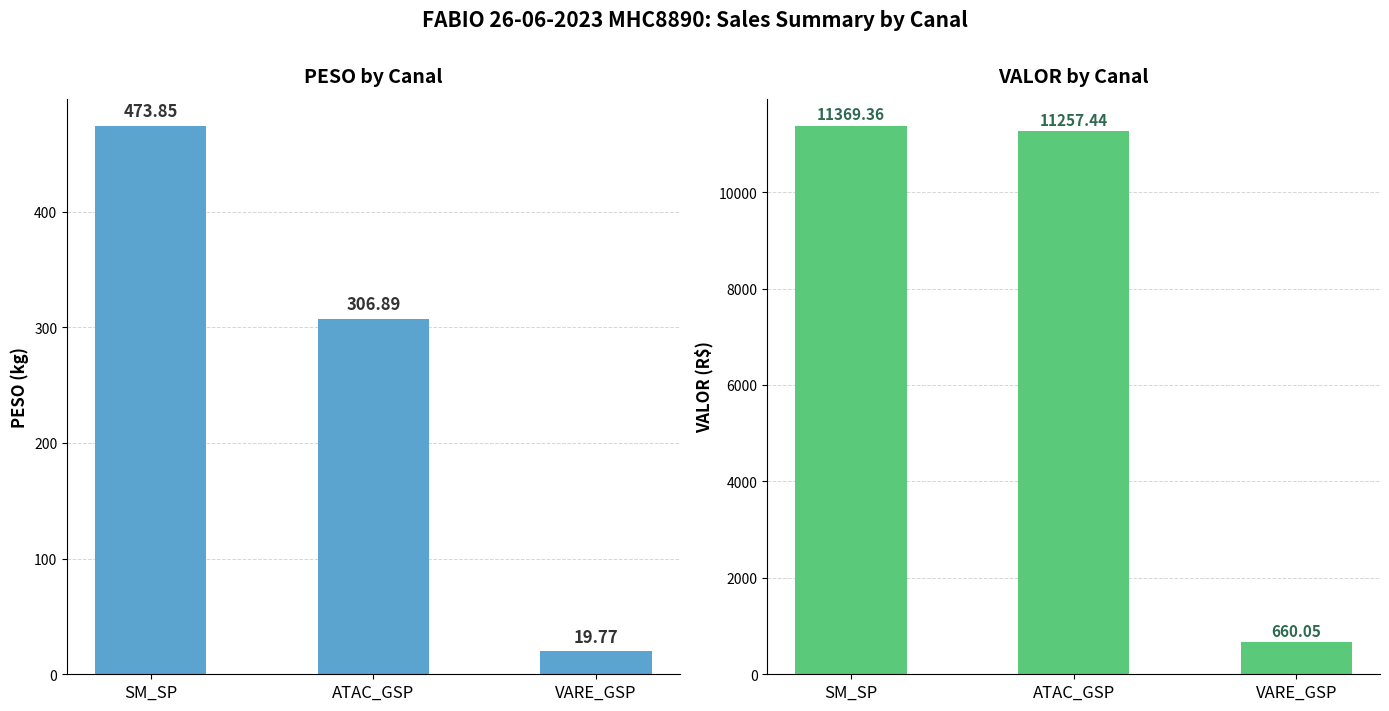

Reading left to right, extract all data points from this chart.

PESO: 473.9	306.9	19.8
VALOR: 11369.4	11257.4	660.0